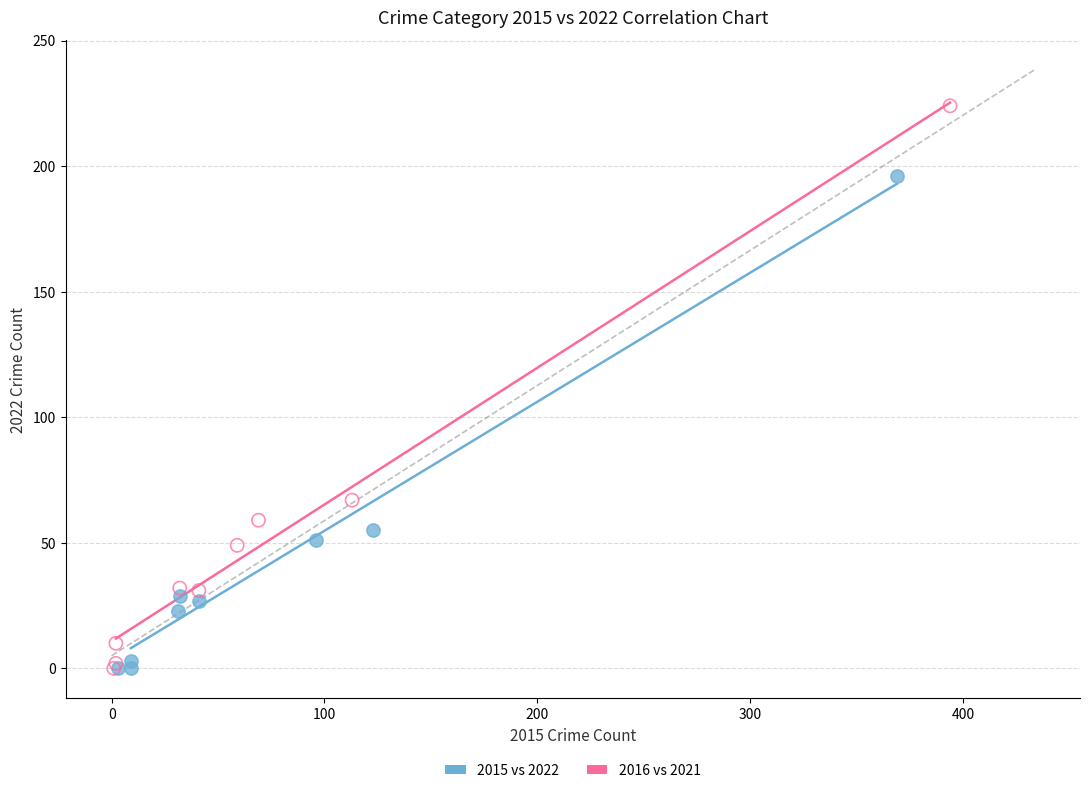

What are all the series names shown in the legend?

2015 vs 2022, 2016 vs 2021